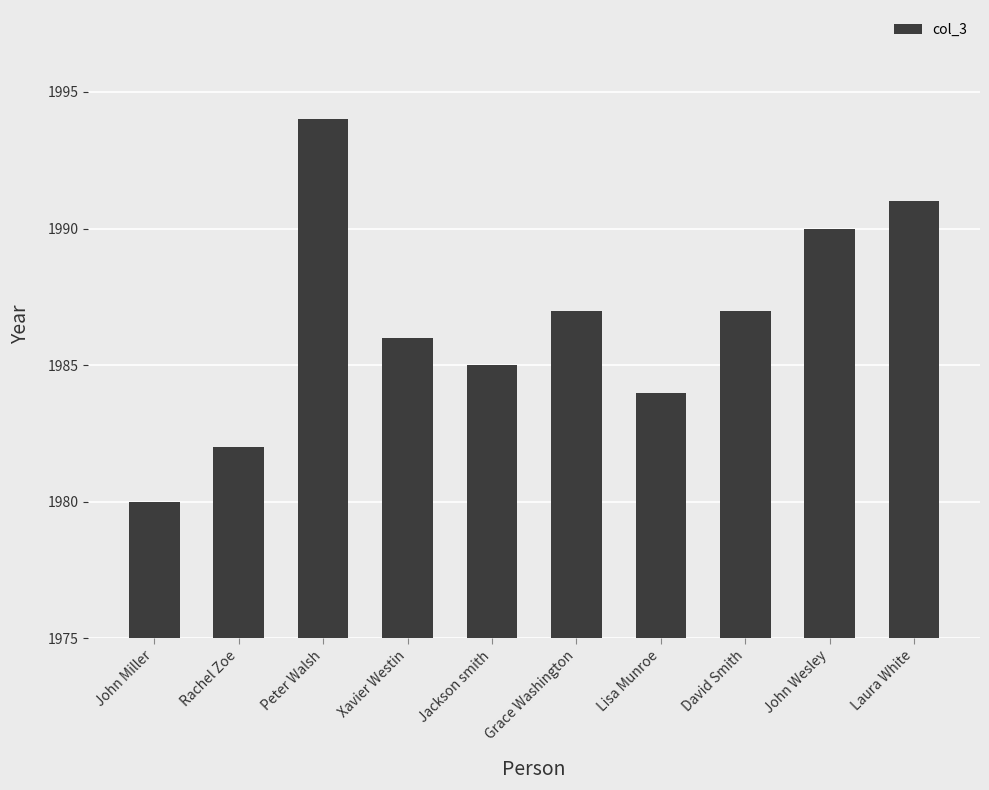

Is it true that the value at David Smith is 1987?

True